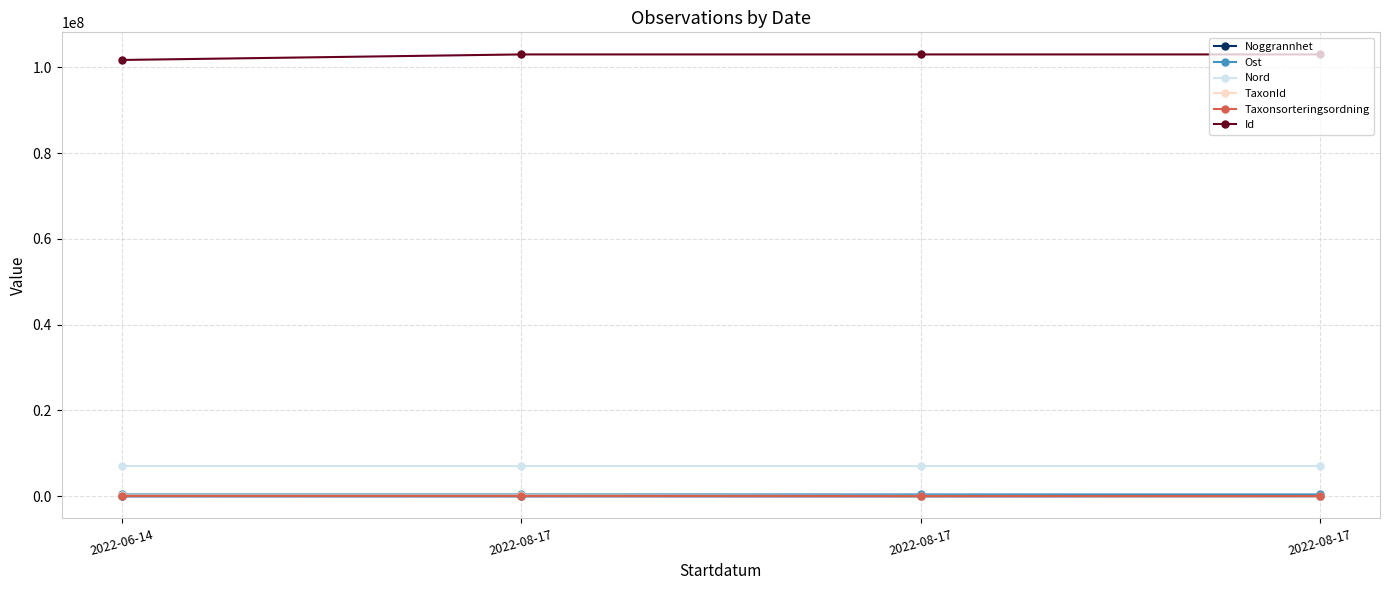

What are all the series names shown in the legend?

Noggrannhet, Ost, Nord, TaxonId, Taxonsorteringsordning, Id